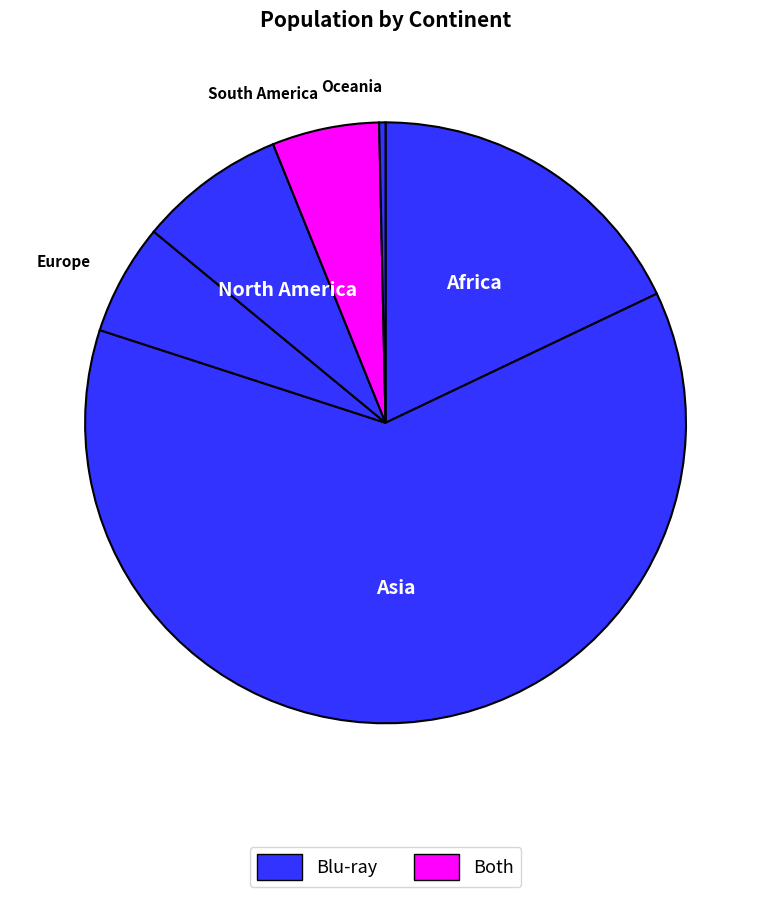

Count the number of slices in the pie.

6